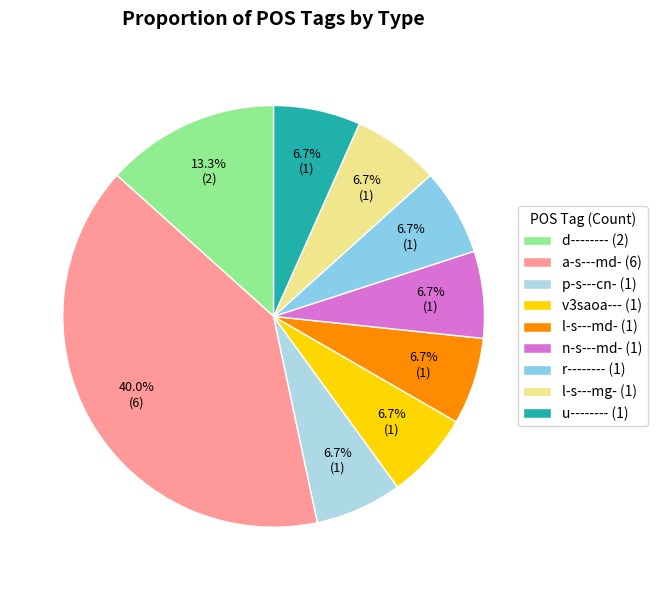

True or false: d-------- accounts for 13% of the total.

True